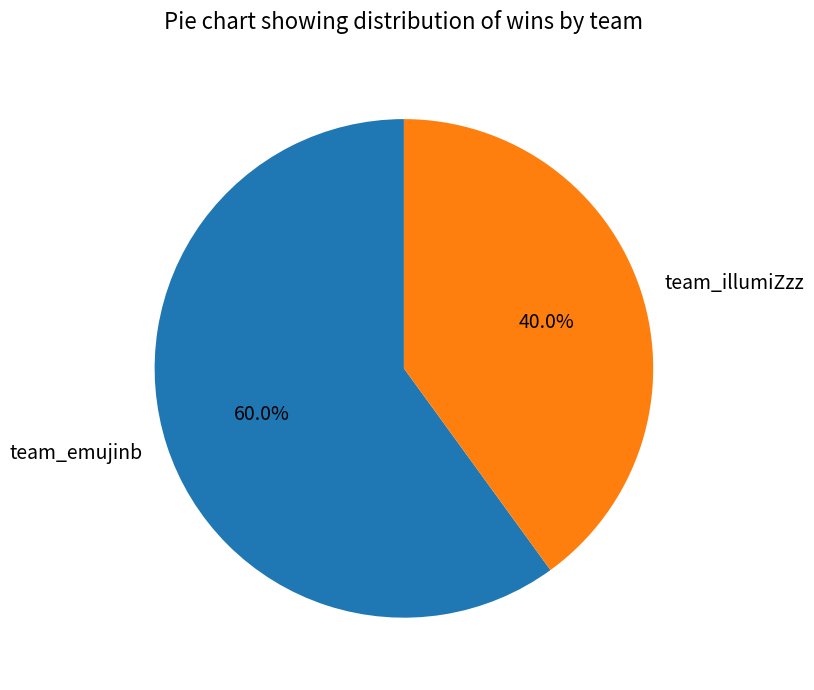

To the nearest percent, what is the difference between the team_emujinb and team_illumiZzz slice percentages?

20%